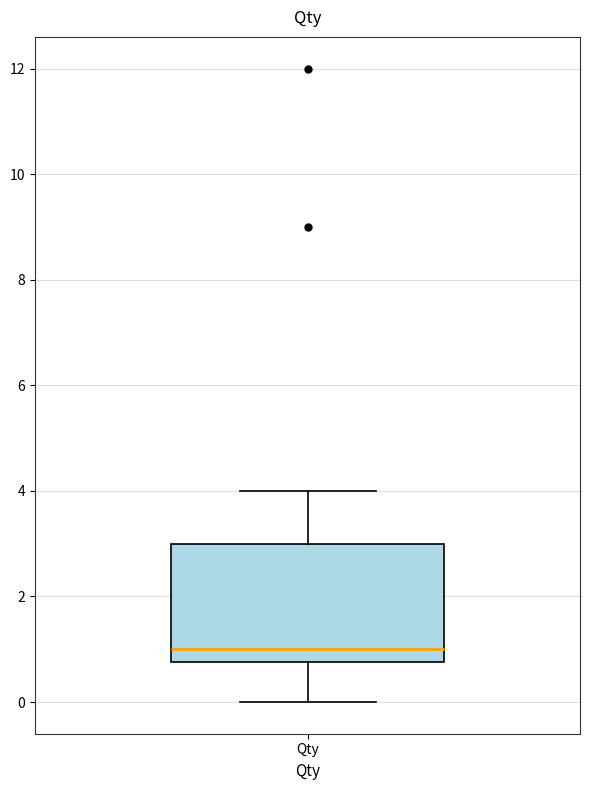

Read this box plot against the y-axis: the position of the median line, the range covered by the box, and the ends of both whiskers. The values are not printed on the chart, so give them approximately, as read against the axis.

median 1.0, box 0.8 to 3.0, whiskers 0.0 to 4.0